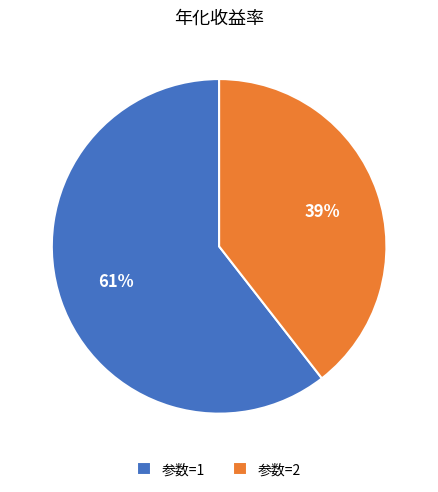

Is there a majority slice in this chart?

Yes